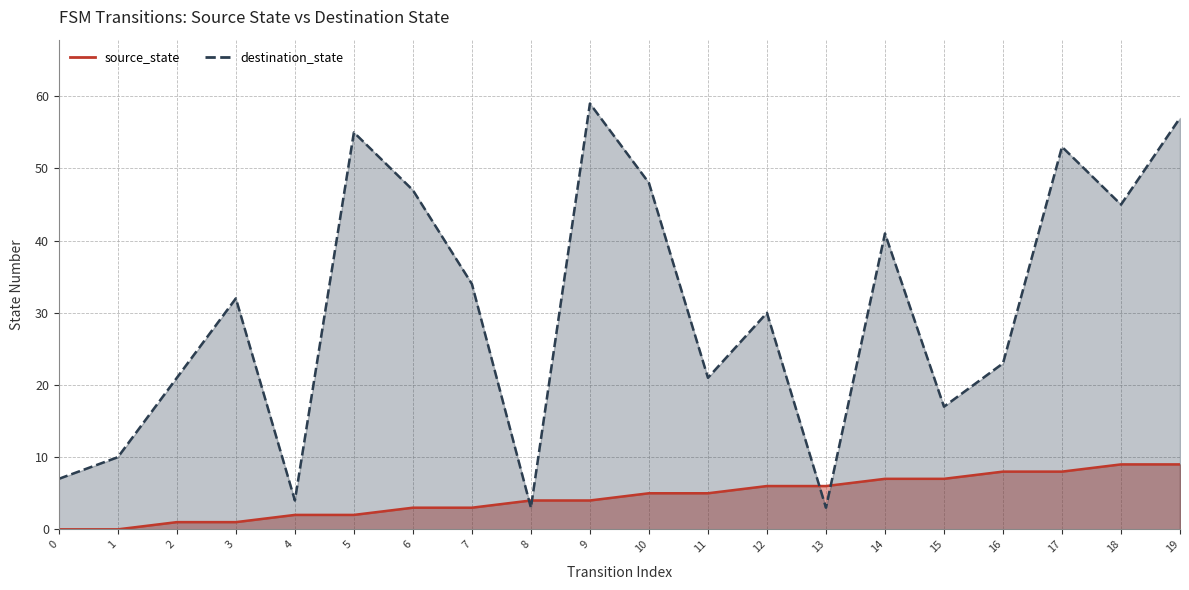

The source_state series shows 7 at 15. True or false?

True